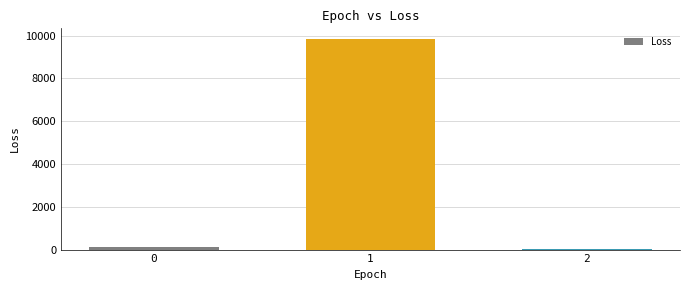

Is it true that the value at 1 is 5890.3?

False